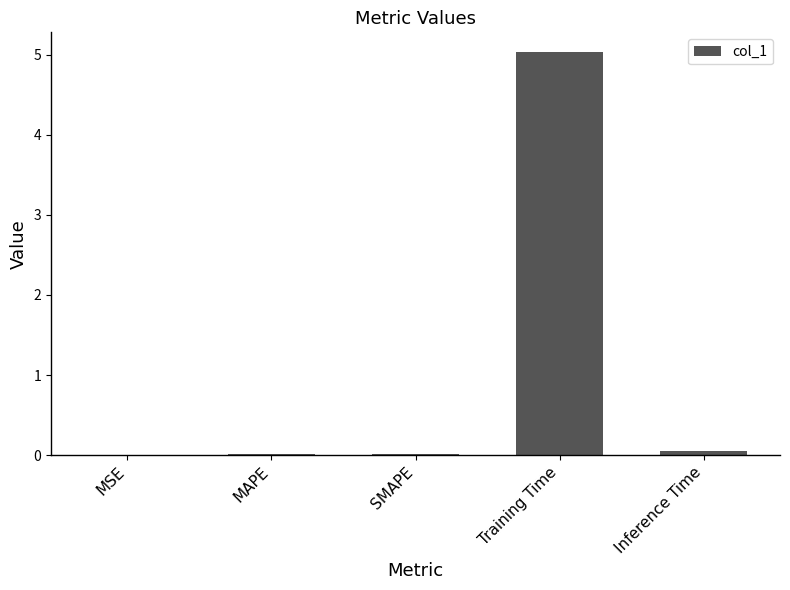

True or false: the data shows 0.0 at MSE.

True